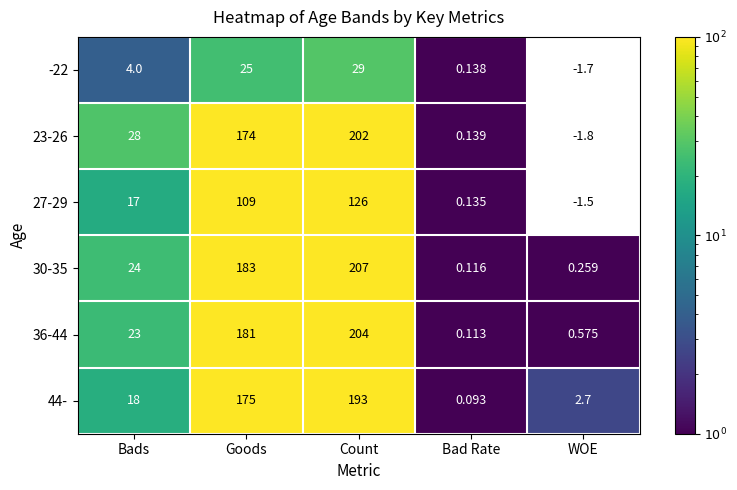

How many data points does each series have?

5